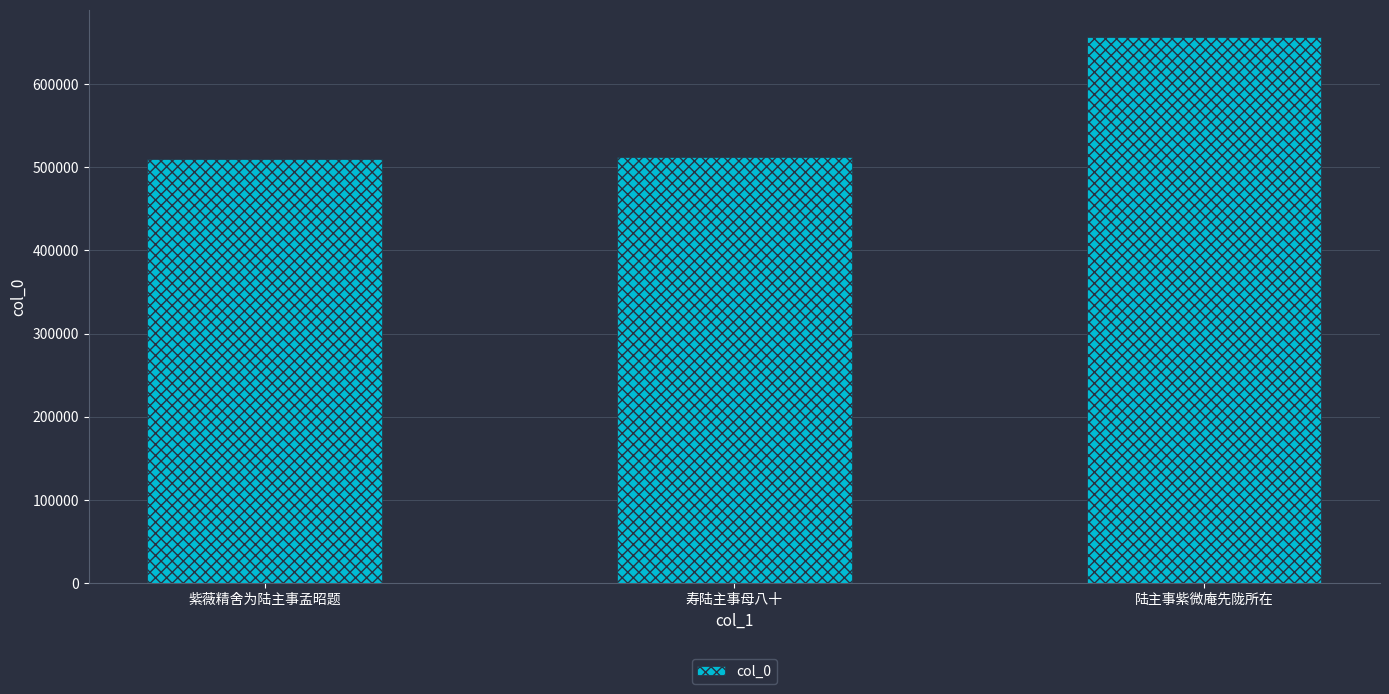

Reading right to left, transcribe all the data shown in this chart.

陆主事紫微庵先陇所在=656182	寿陆主事母八十=512359	紫薇精舍为陆主事孟昭题=509398